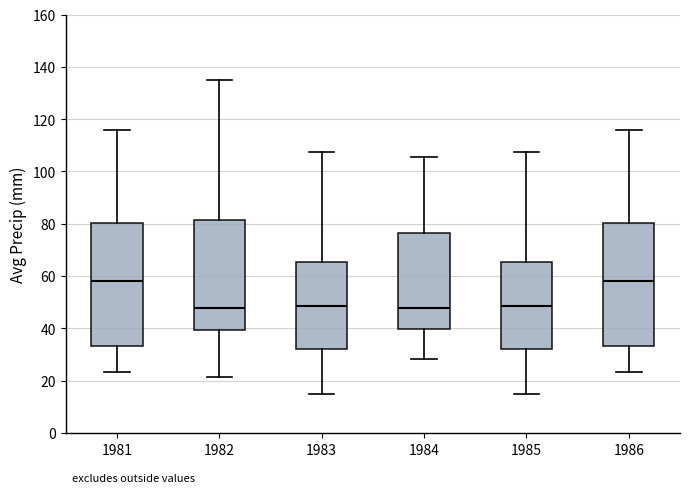

Reading left to right, transcribe this box plot: for each box, give where its median line is, the range the box spans, and where its two whiskers end, as read against the y-axis. The values are not printed on the chart, so give them approximately, as read against the axis.

1981: median 58, box 34 to 80, whiskers 24 to 116
1982: median 48, box 40 to 82, whiskers 22 to 134
1983: median 48, box 32 to 66, whiskers 14 to 108
1984: median 48, box 40 to 76, whiskers 28 to 106
1985: median 48, box 32 to 66, whiskers 14 to 108
1986: median 58, box 34 to 80, whiskers 24 to 116